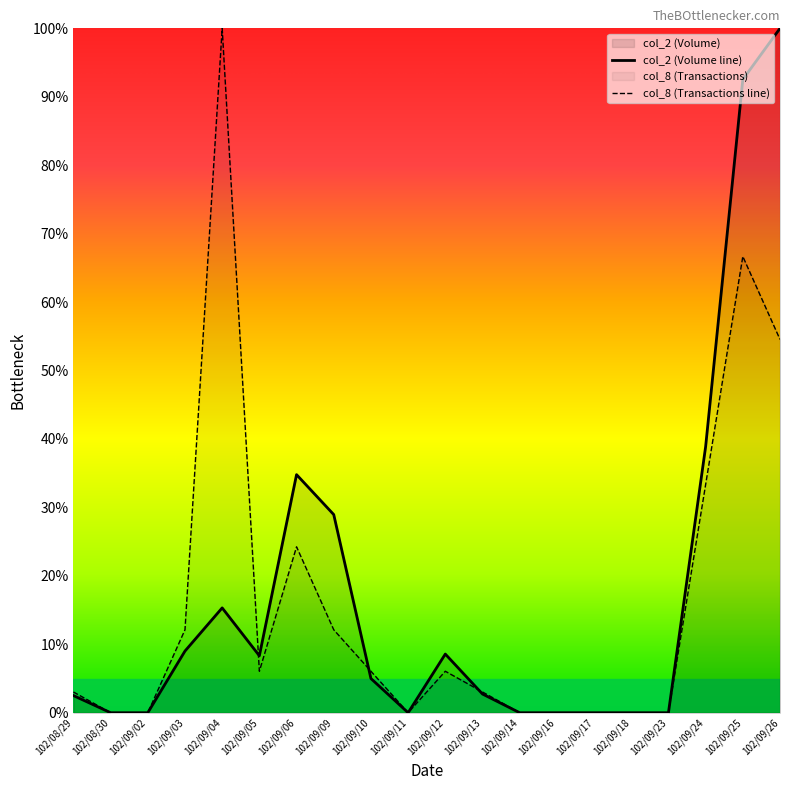

At which category does the chart reach its peak across all series?

102/09/26